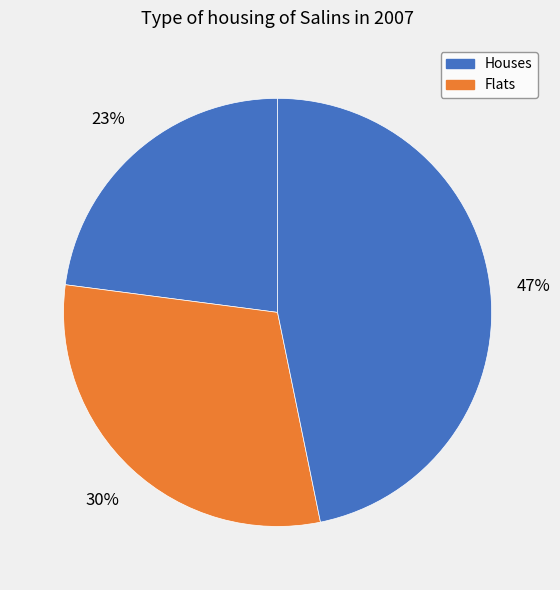

How many segments does this pie chart have?

3